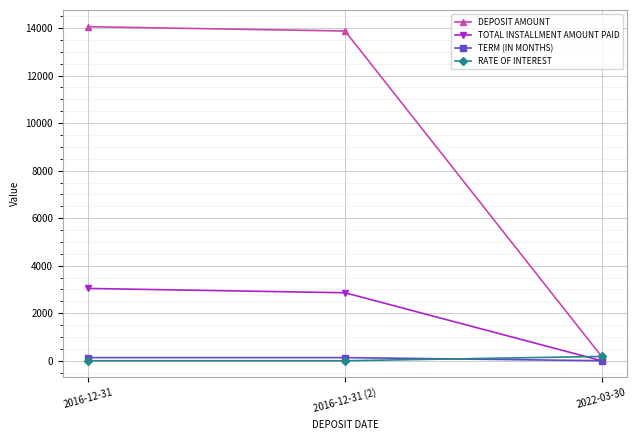

Reading right to left, what are all the values shown in this chart?

DEPOSIT AMOUNT: 182	13875	14057
TOTAL INSTALLMENT AMOUNT PAID: 0	2861	3043
TERM (IN MONTHS): 2	132	132
RATE OF INTEREST: 182	0	0